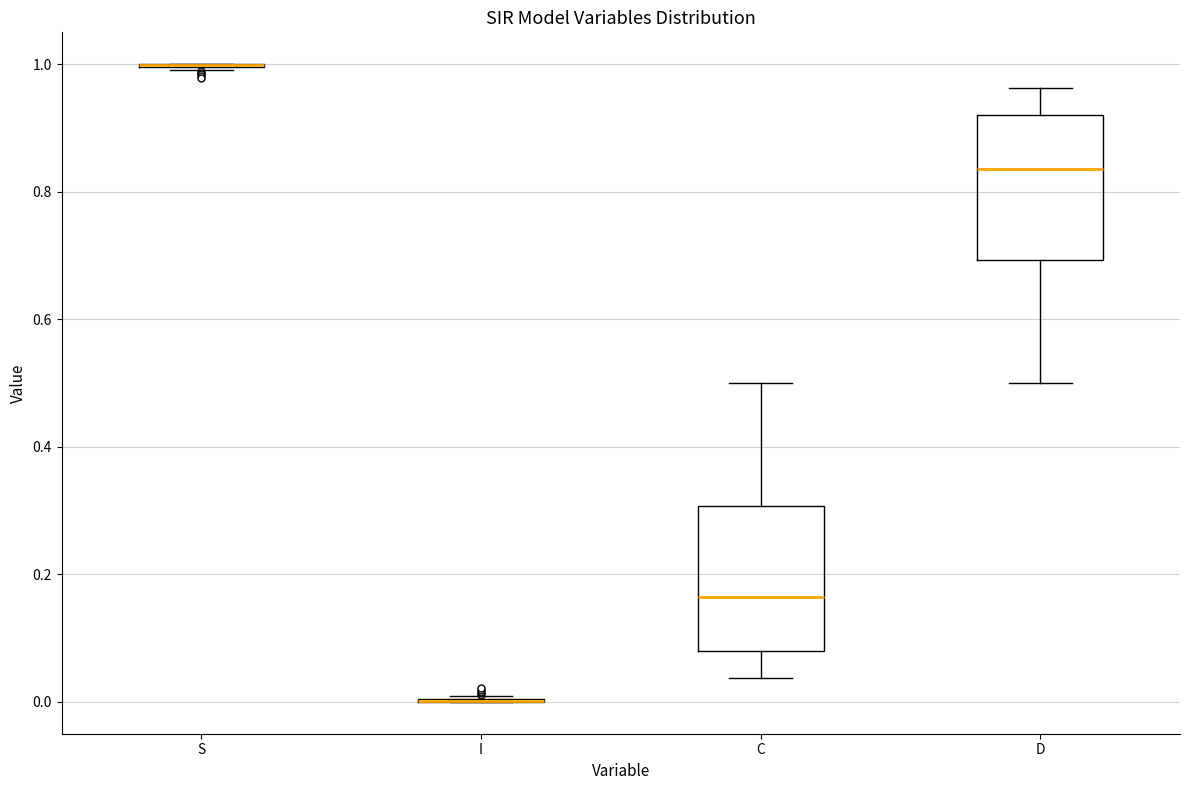

Reading left to right, read every box against the y-axis: the position of its median line, the range the box covers, and the ends of its whiskers. The values are not printed on the chart, so give them approximately, as read against the axis.

S: box collapsed to a line at 1.00, whiskers 1.00 to 1.00
I: box collapsed to a line at 0.00, whiskers 0.00 to 0.00
C: median 0.16, box 0.08 to 0.30, whiskers 0.04 to 0.50
D: median 0.84, box 0.70 to 0.92, whiskers 0.50 to 0.96